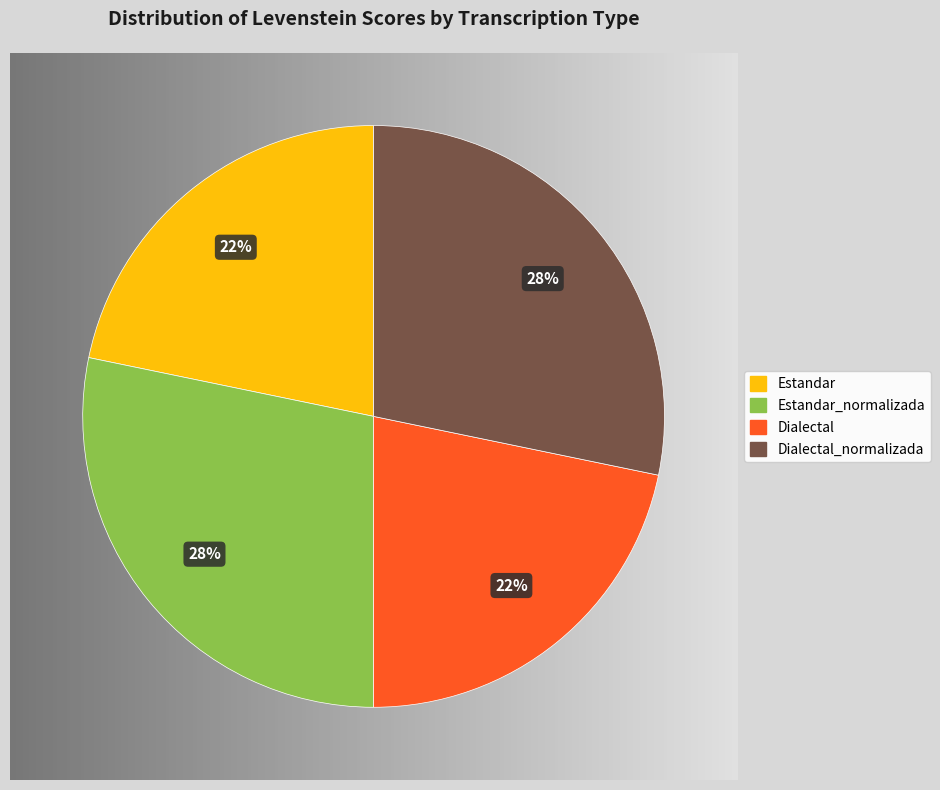

What is the total percentage of Dialectal_normalizada and Estandar?

50.0%